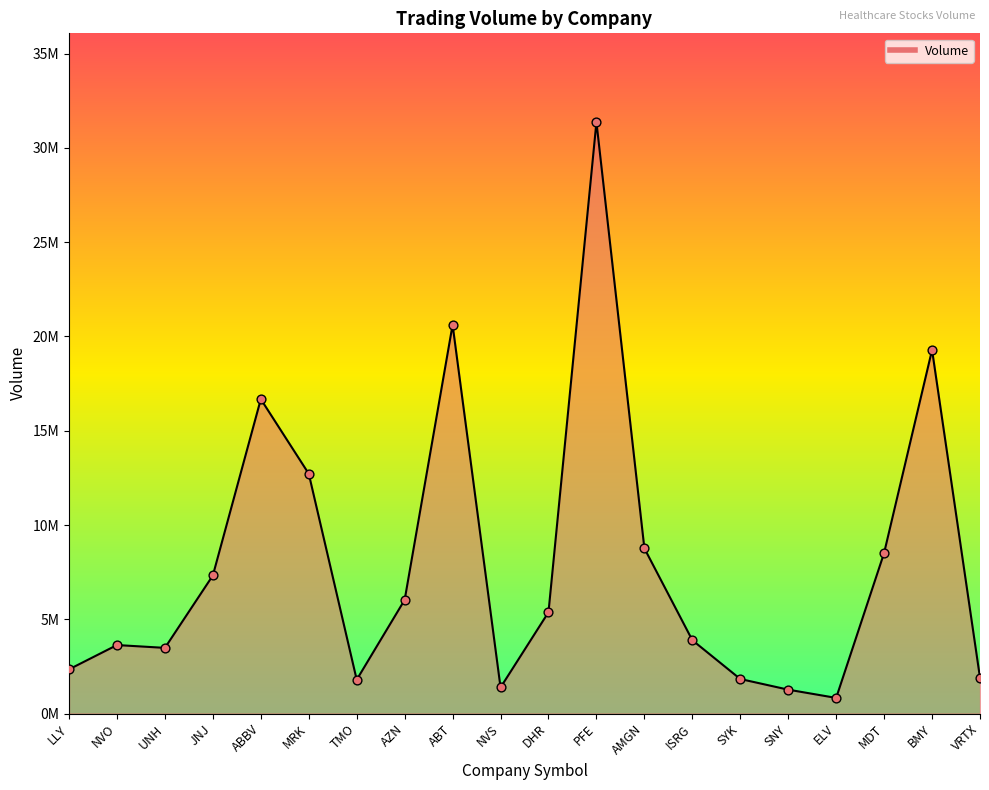

What is the change in value from TMO to DHR?

+3581071